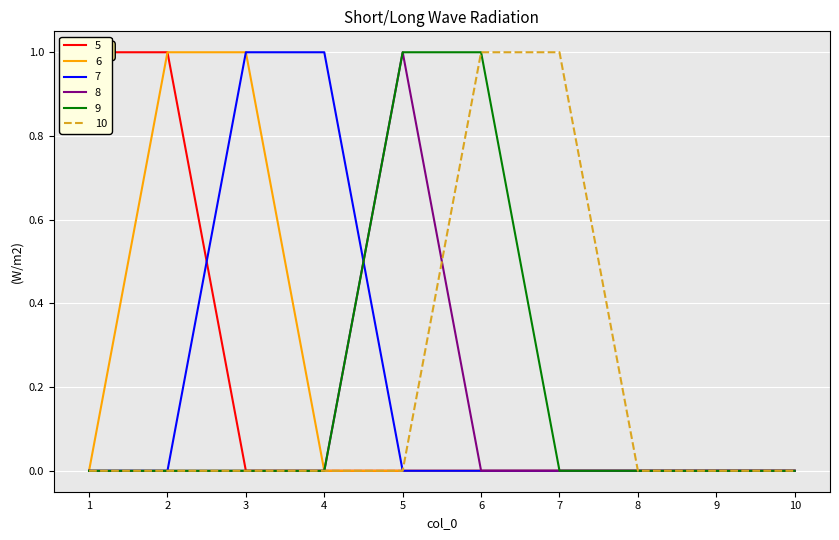

What is the highest value of the 7 series?

1